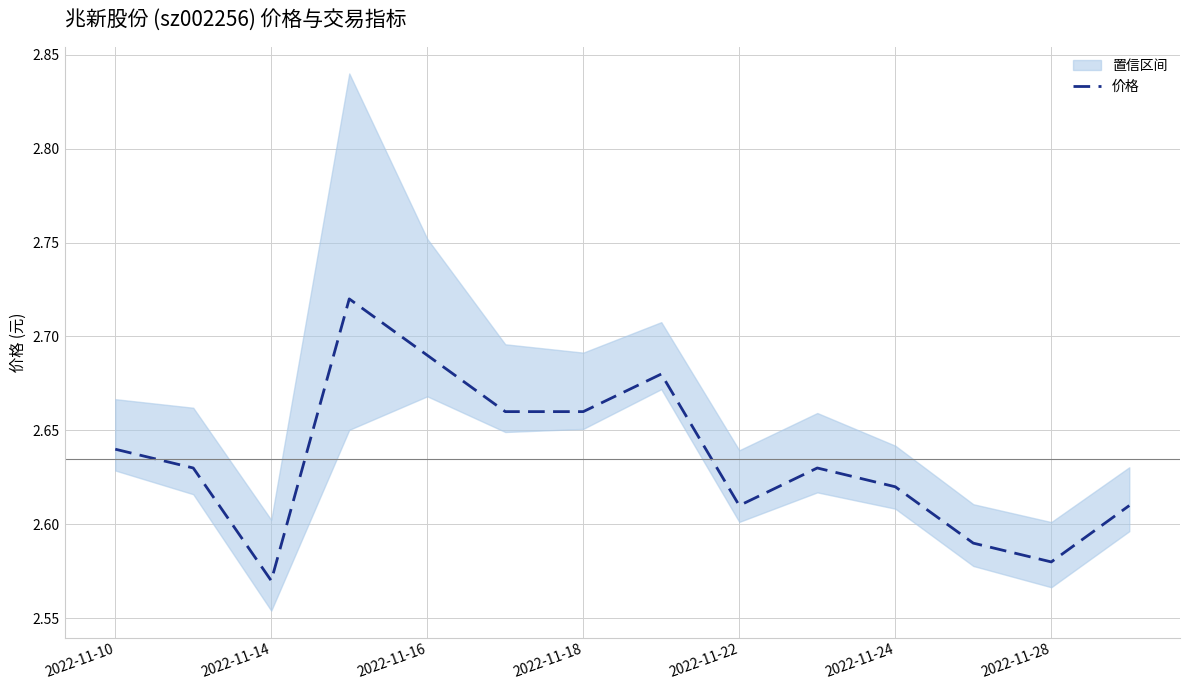

Does the chart have visible grid lines?

Yes